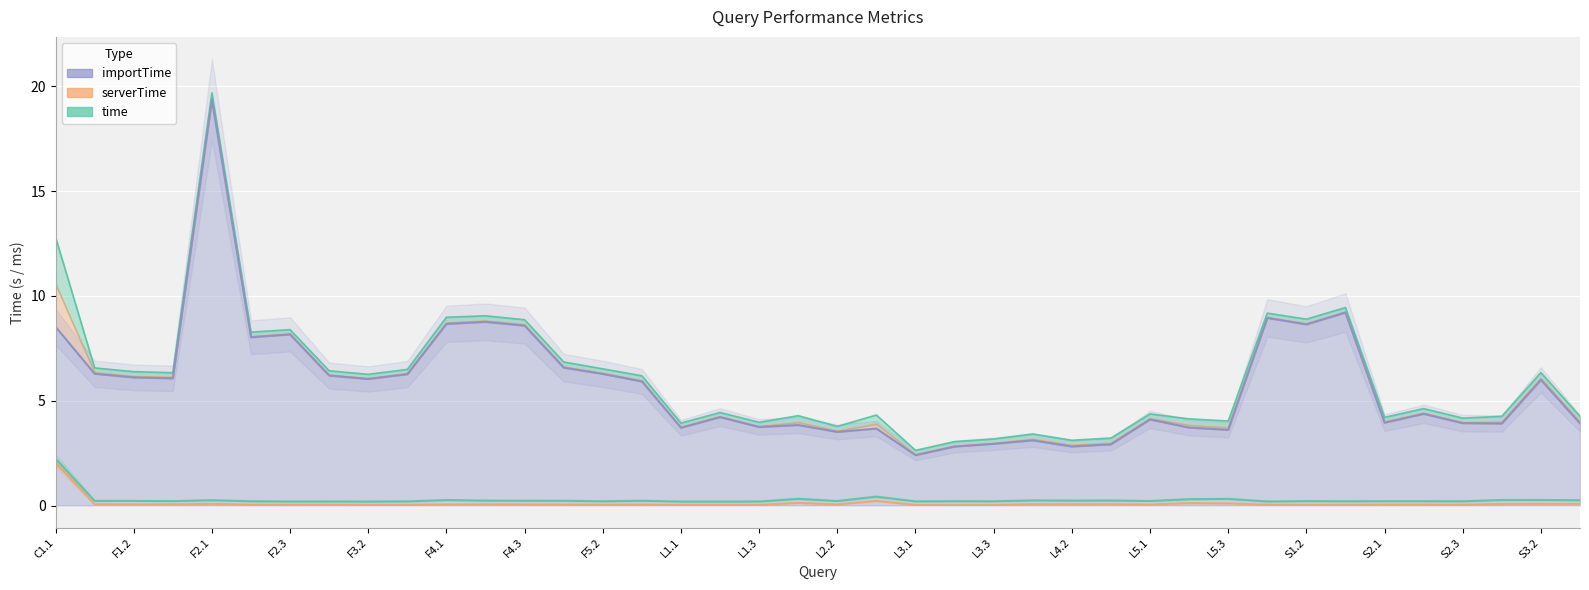

Is the value of serverTime at S1.1 greater than the value of time at S1.1?

No